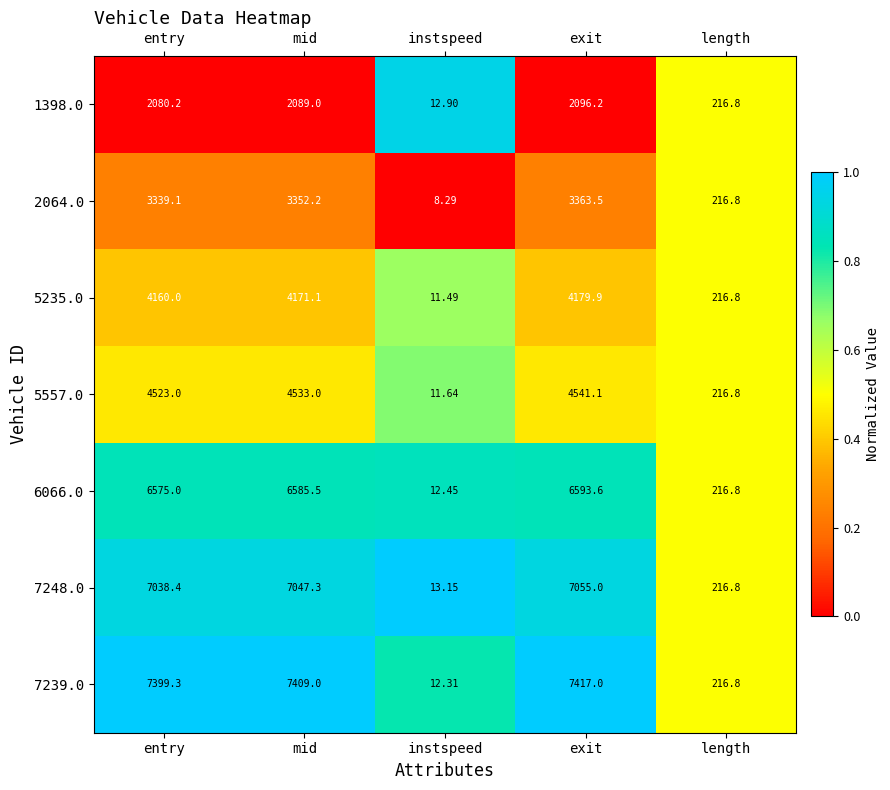

Which series changed the most between mid and instspeed?

7239.0